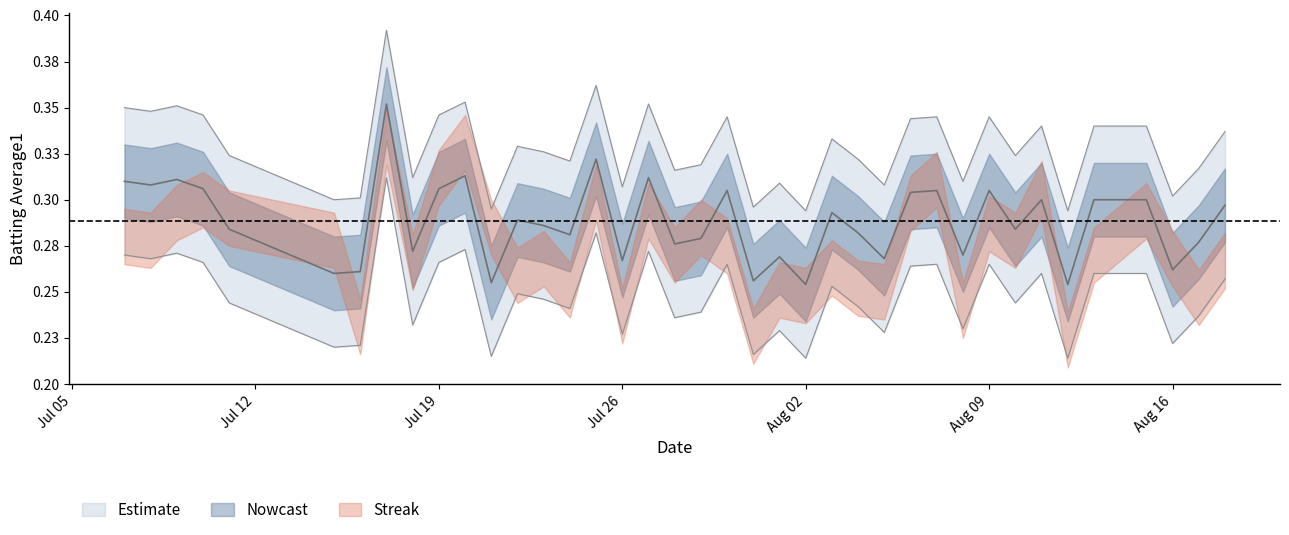

True or false: there are more than 0 points higher than both neighbors.

True